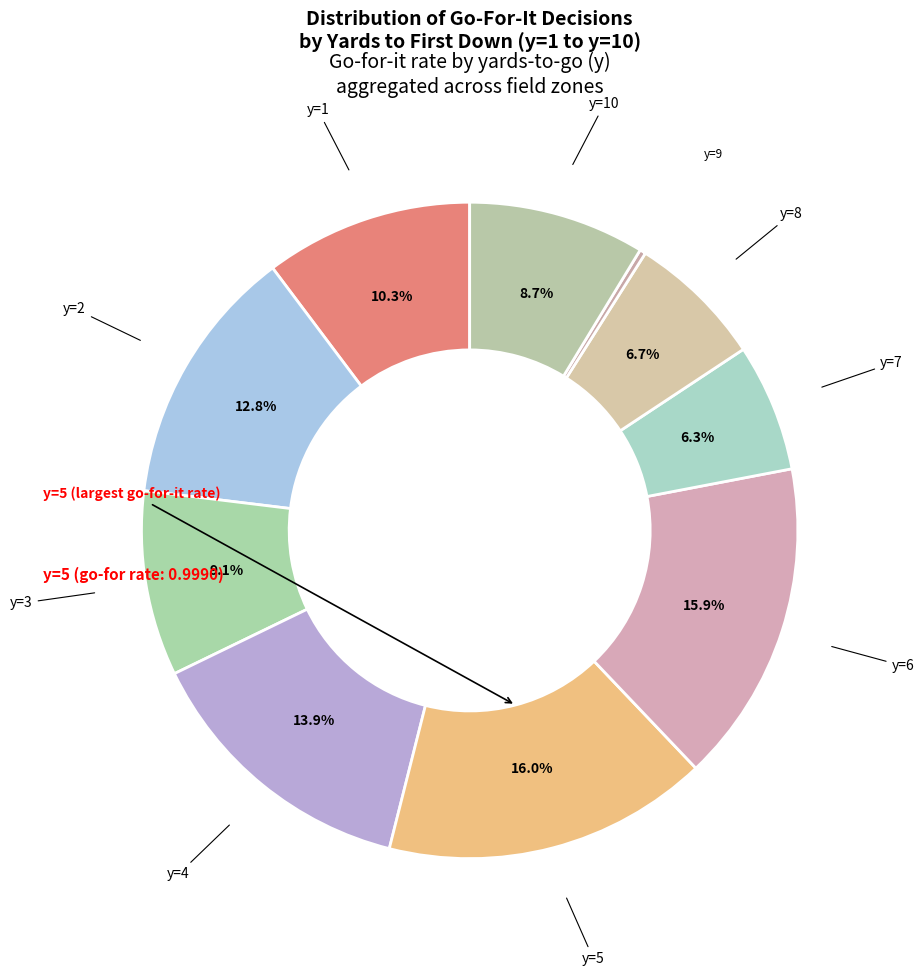

Which slice is the smallest?

y=9